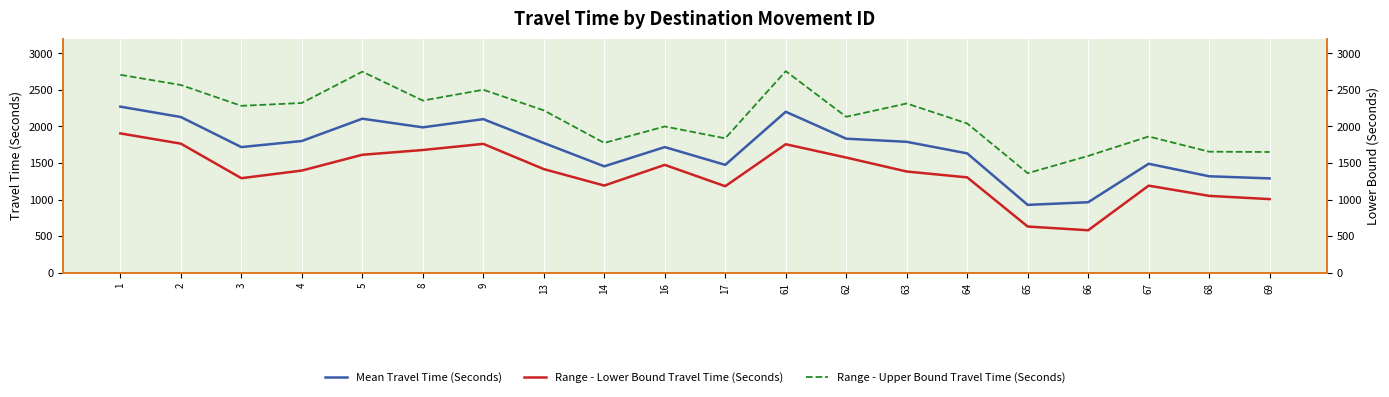

Rank the series by their average value, from lowest to highest.

Range - Lower Bound Travel Time (Seconds), Mean Travel Time (Seconds), Range - Upper Bound Travel Time (Seconds)